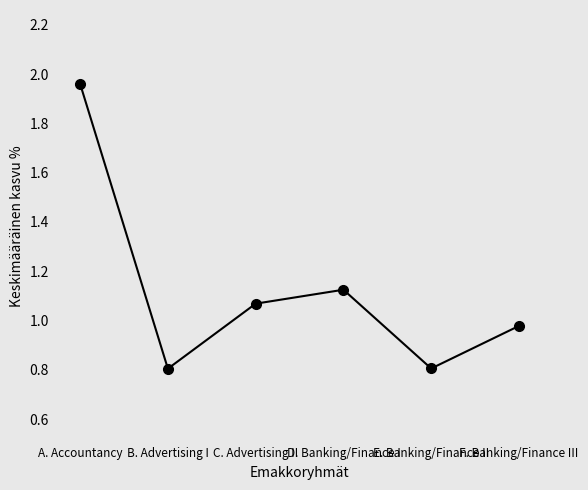

What is the difference between the second highest and minimum values?

0.3